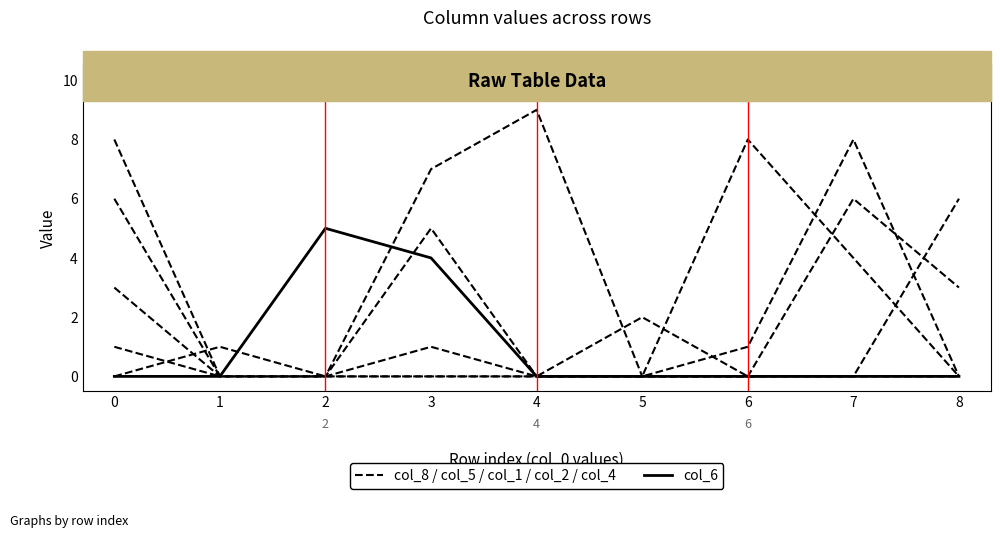

Is this an area chart (filled region under the line)?

No